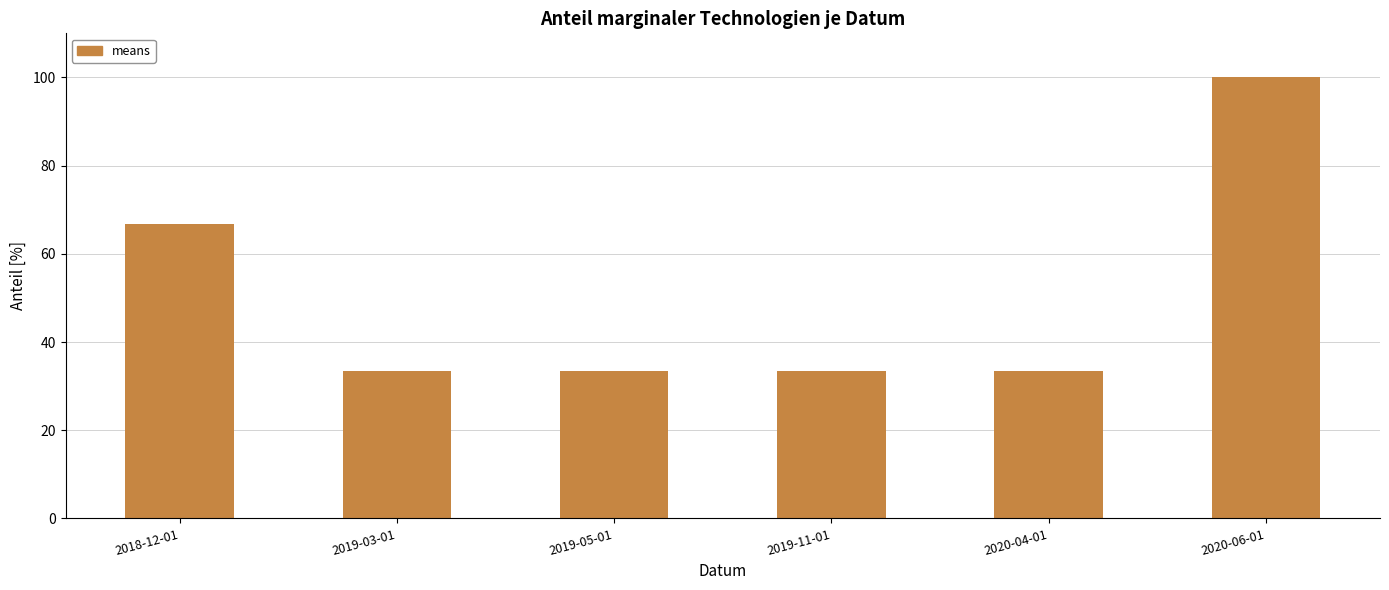

What is the average value?

50.0